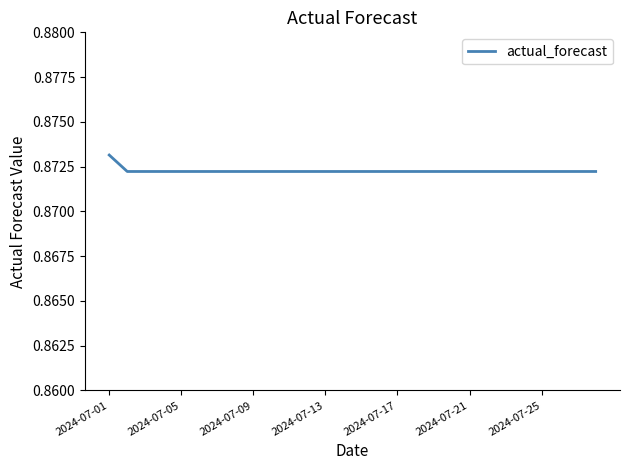

How many lines are shown in the chart?

1